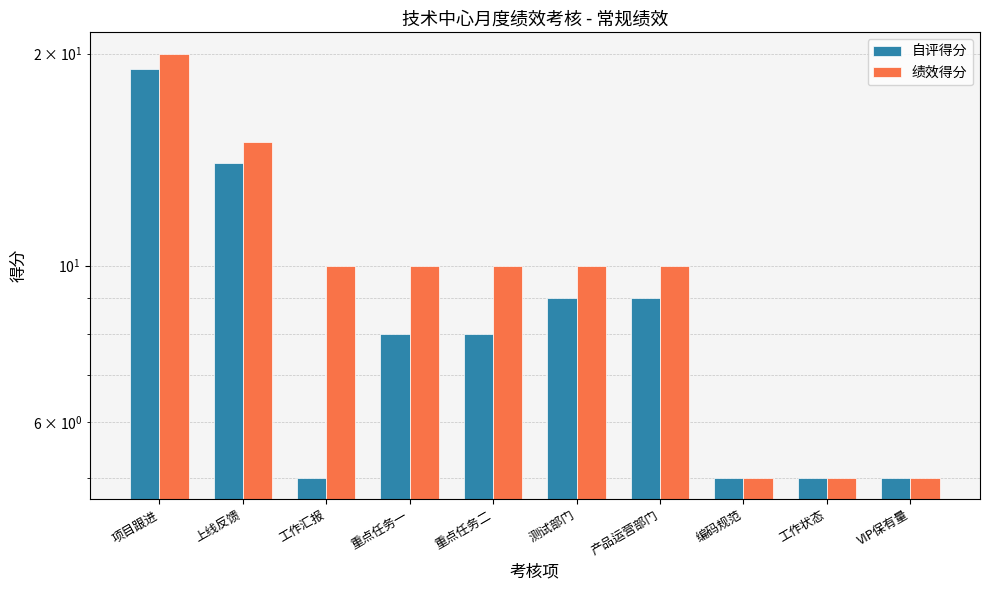

At which label is 自评得分 closest to 12?

上线反馈